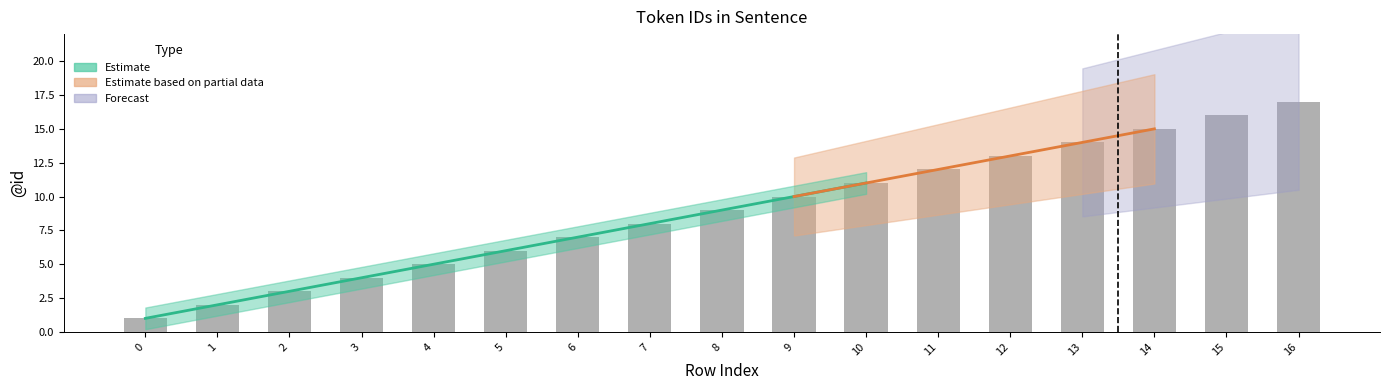

What is the greatest value displayed?

17